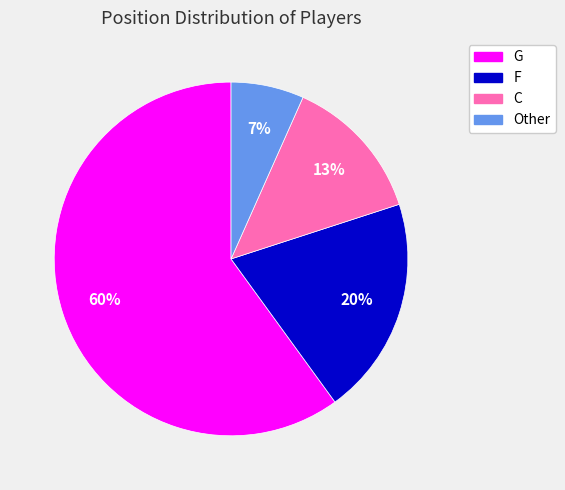

What is the largest slice in the pie chart?

G